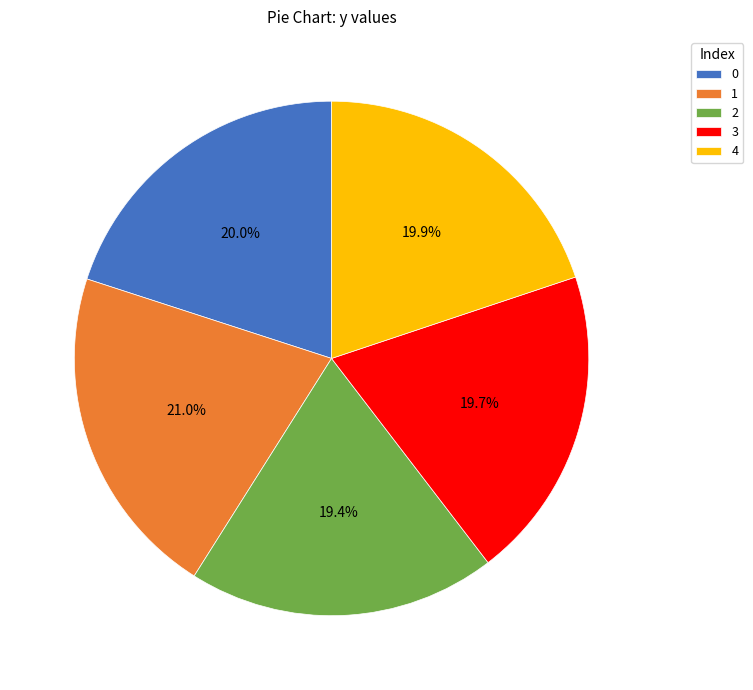

What percentage is NOT represented by 3?

80.3%